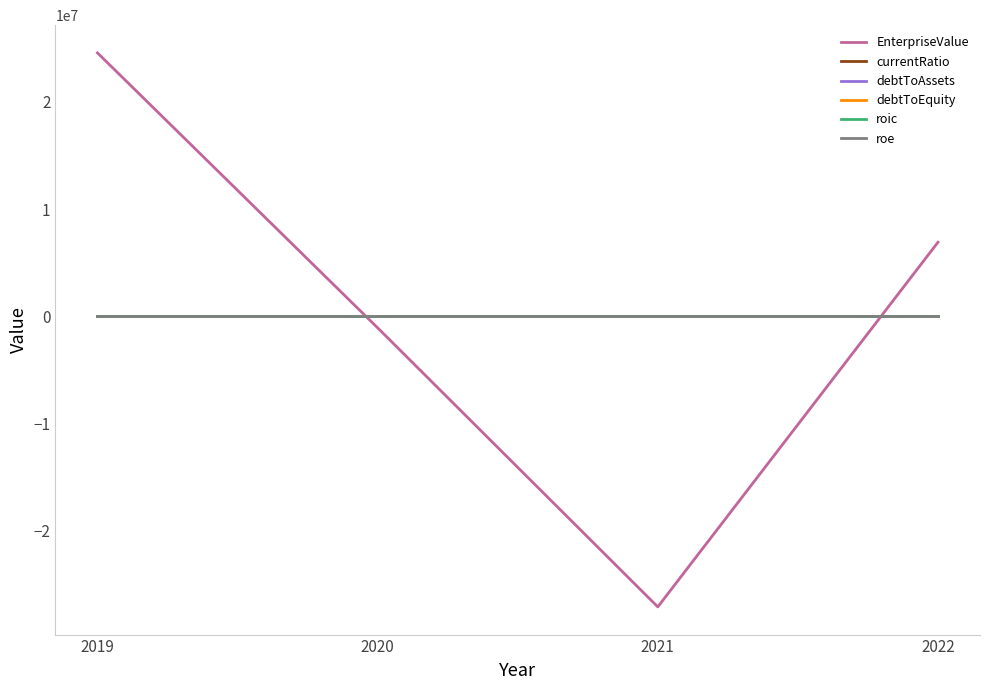

What is the maximum value shown in the chart?

24579030.9